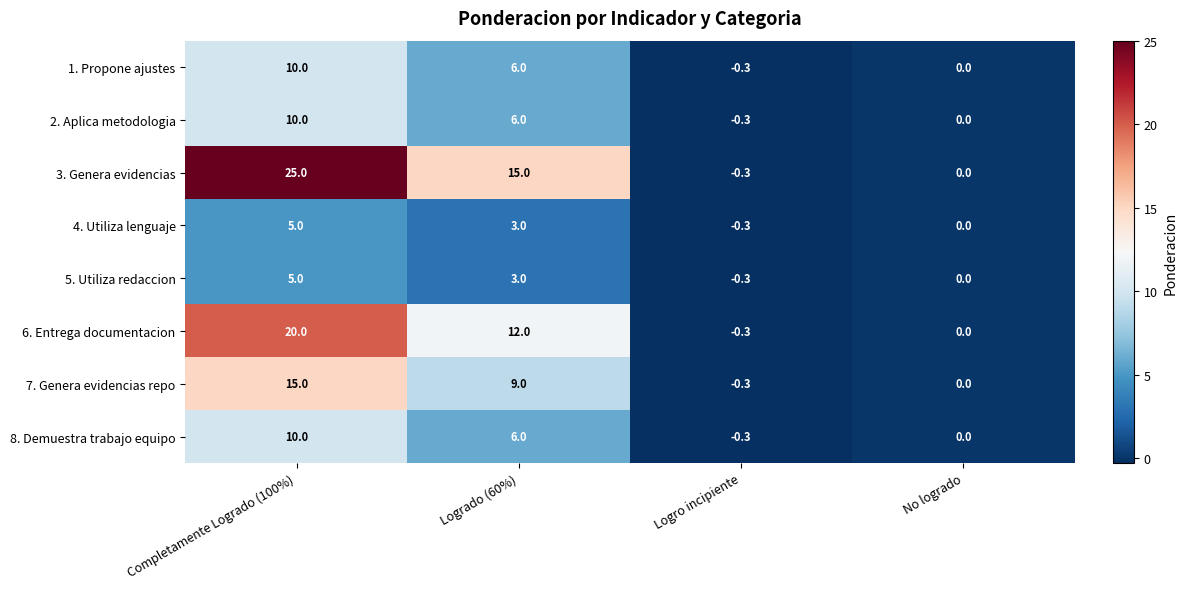

At how many categories does at least one series exceed 22?

1